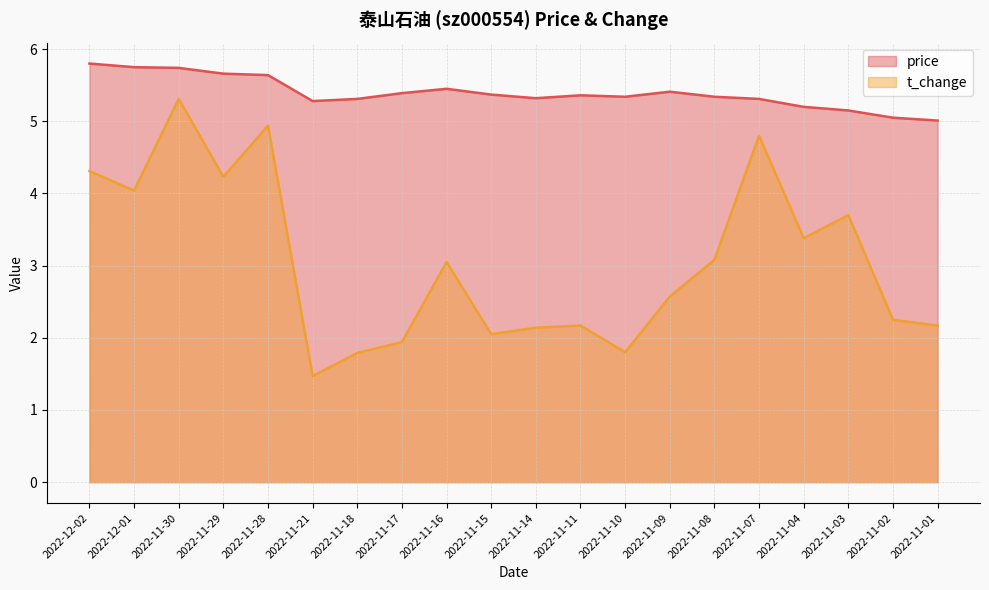

Reading left to right, list all the values displayed in this chart.

price: 2022-12-02=5.8	2022-12-01=5.8	2022-11-30=5.7	2022-11-29=5.7	2022-11-28=5.6	2022-11-21=5.3	2022-11-18=5.3	2022-11-17=5.4	2022-11-16=5.5	2022-11-15=5.4	2022-11-14=5.3	2022-11-11=5.4	2022-11-10=5.3	2022-11-09=5.4	2022-11-08=5.3	2022-11-07=5.3	2022-11-04=5.2	2022-11-03=5.2	2022-11-02=5.0	2022-11-01=5.0
t_change: 2022-12-02=4.3	2022-12-01=4.0	2022-11-30=5.3	2022-11-29=4.2	2022-11-28=4.9	2022-11-21=1.5	2022-11-18=1.8	2022-11-17=1.9	2022-11-16=3.0	2022-11-15=2.0	2022-11-14=2.1	2022-11-11=2.2	2022-11-10=1.8	2022-11-09=2.6	2022-11-08=3.1	2022-11-07=4.8	2022-11-04=3.4	2022-11-03=3.7	2022-11-02=2.2	2022-11-01=2.2